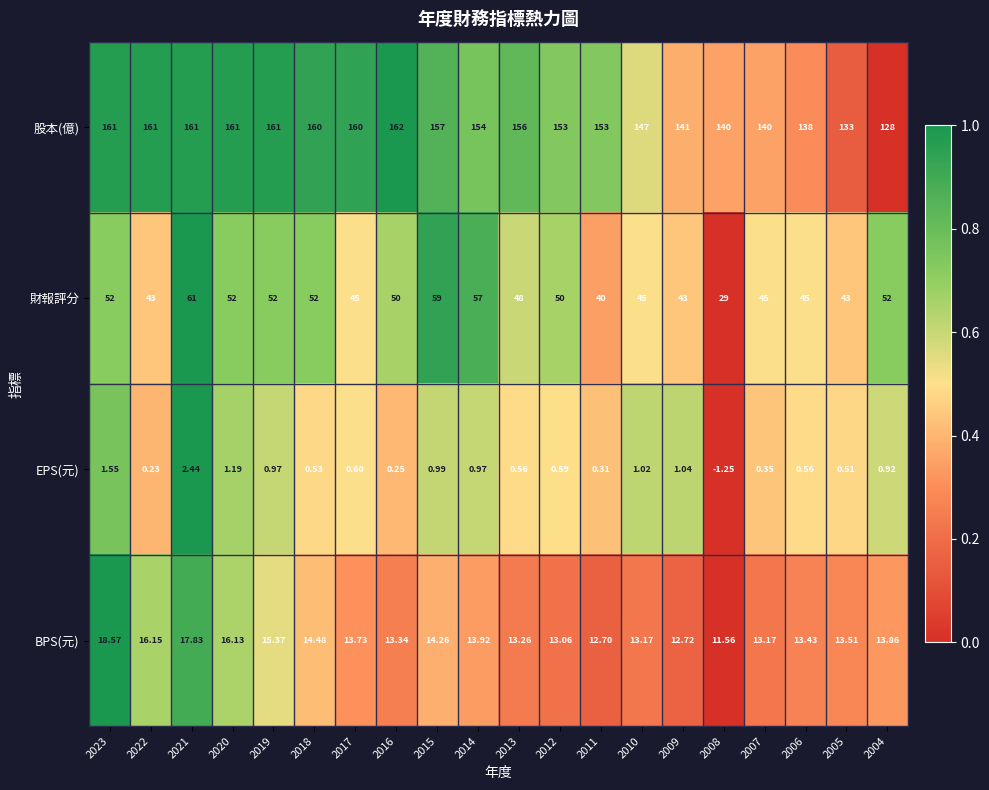

Is the value of 財報評分 at 2013 greater than the value of EPS(元) at 2004?

Yes